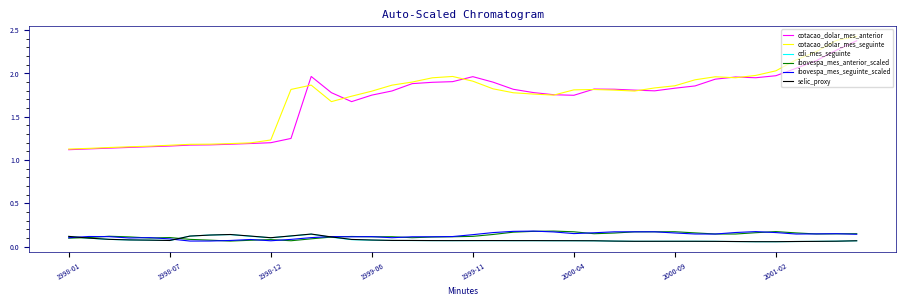

True or false: cdi_mes_seguinte has more than 0 interior local peaks.

True